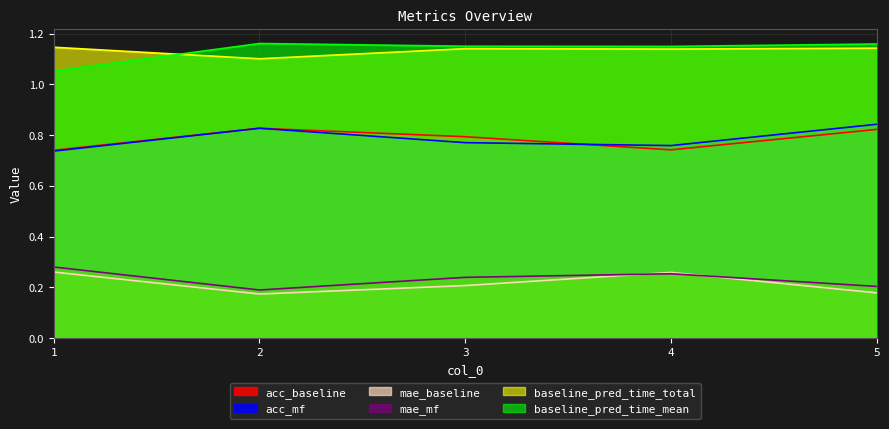

Which series has the widest spread of values?

baseline_pred_time_mean